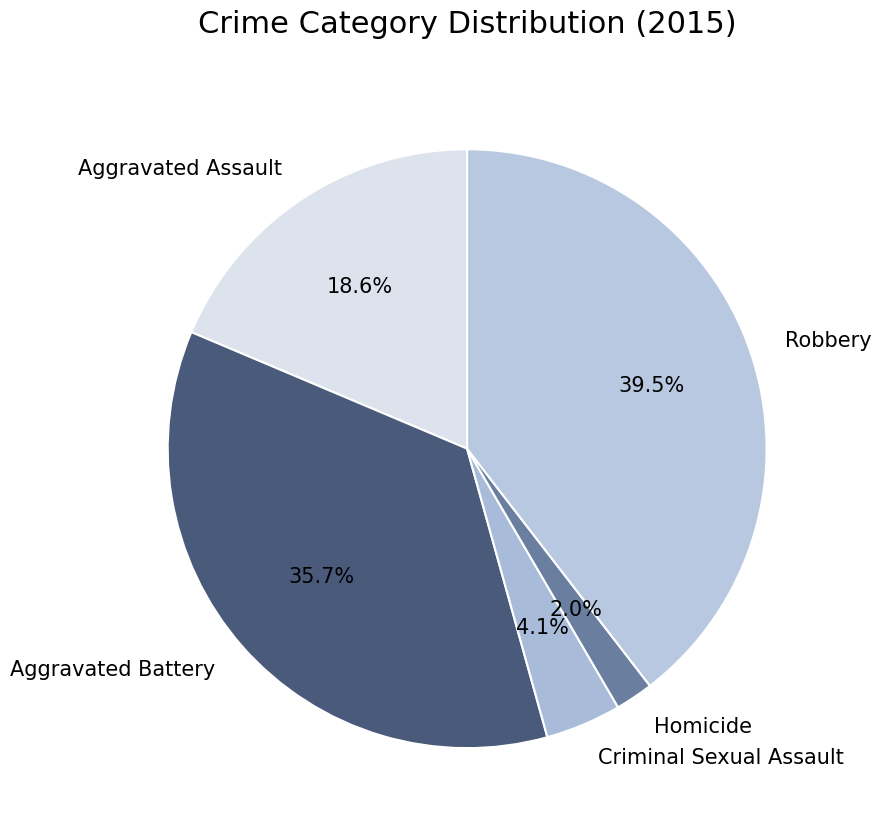

To the nearest percent, what portion does Aggravated Assault represent?

19%